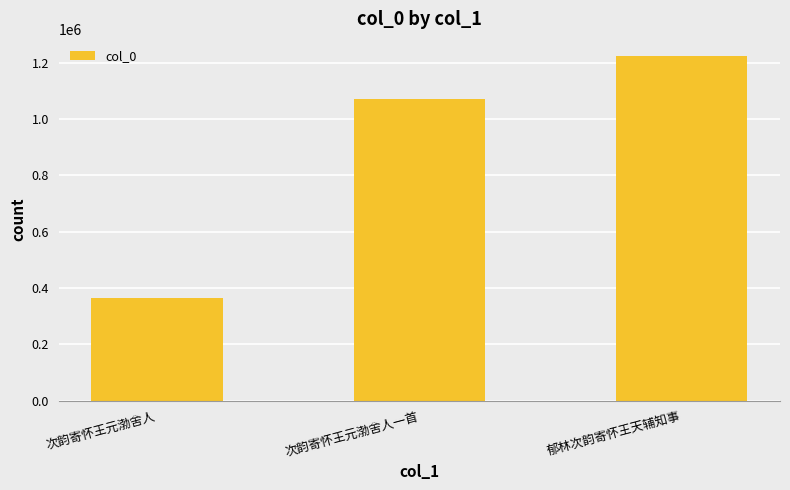

What is the change in value from 次韵寄怀王元渤舍人一首 to 郁林次韵寄怀王天辅知事?

+151954